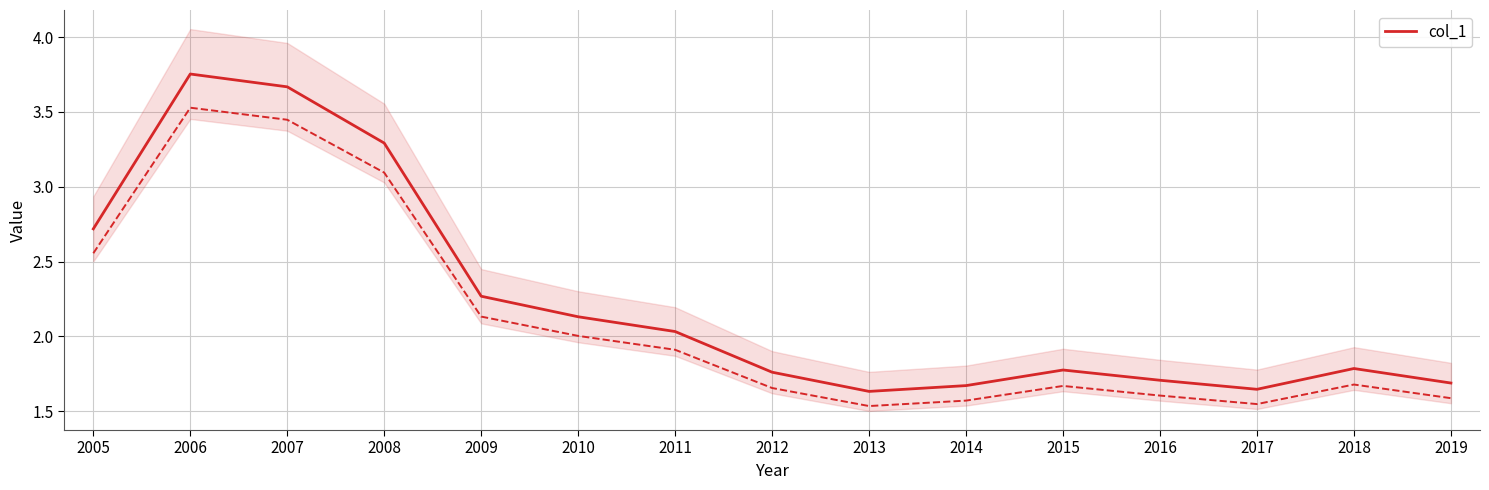

What is the change in value from 2010 to 2013?

-0.5